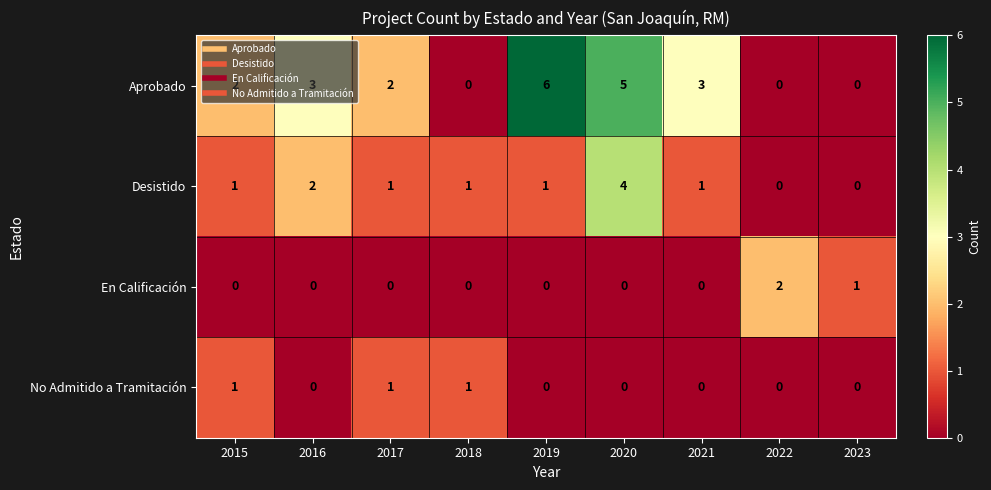

What is the difference between the maximum and minimum values in the Aprobado series?

6